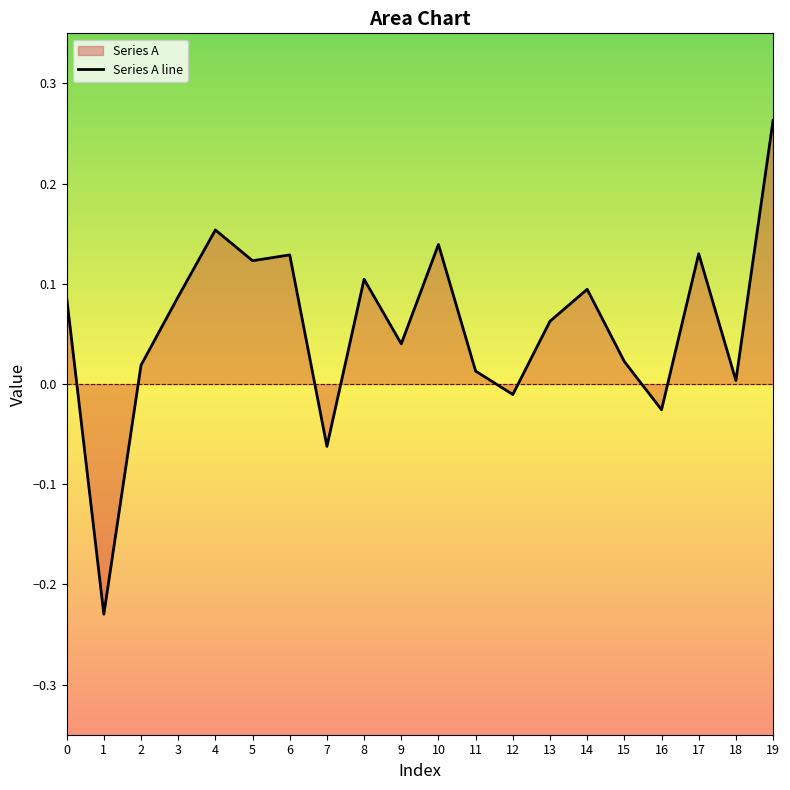

What is the average value?

0.1